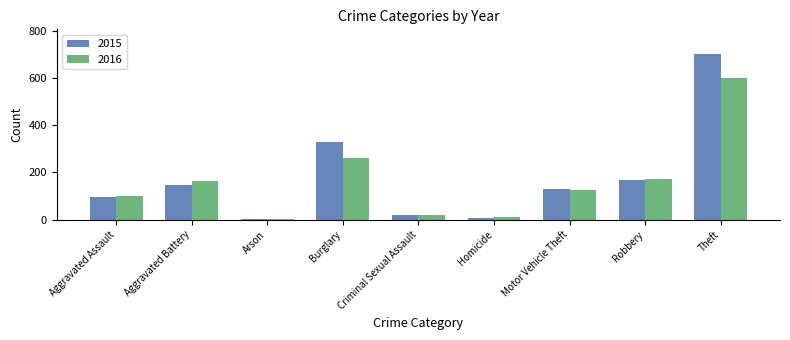

Reading left to right, transcribe all the data shown in this chart.

2015: Aggravated Assault=97	Aggravated Battery=145	Arson=4	Burglary=330	Criminal Sexual Assault=18	Homicide=8	Motor Vehicle Theft=129	Robbery=169	Theft=700
2016: Aggravated Assault=100	Aggravated Battery=165	Arson=3	Burglary=260	Criminal Sexual Assault=21	Homicide=10	Motor Vehicle Theft=125	Robbery=174	Theft=599